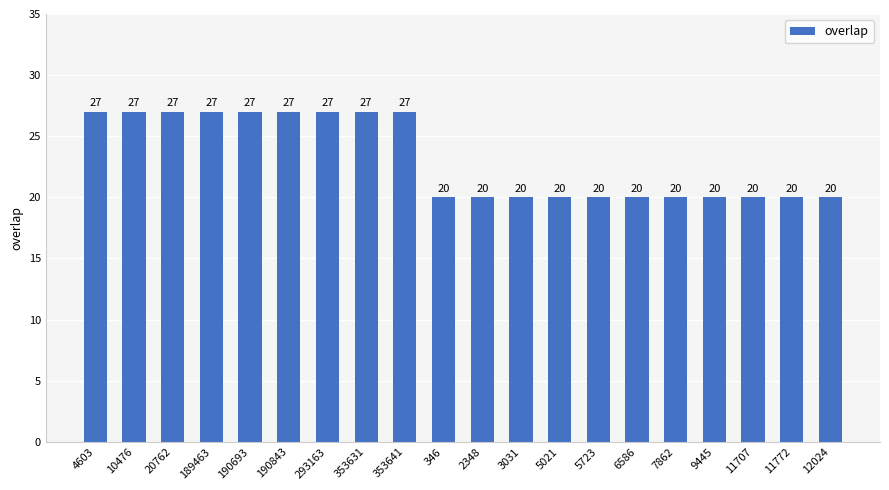

What is the greatest value displayed?

27